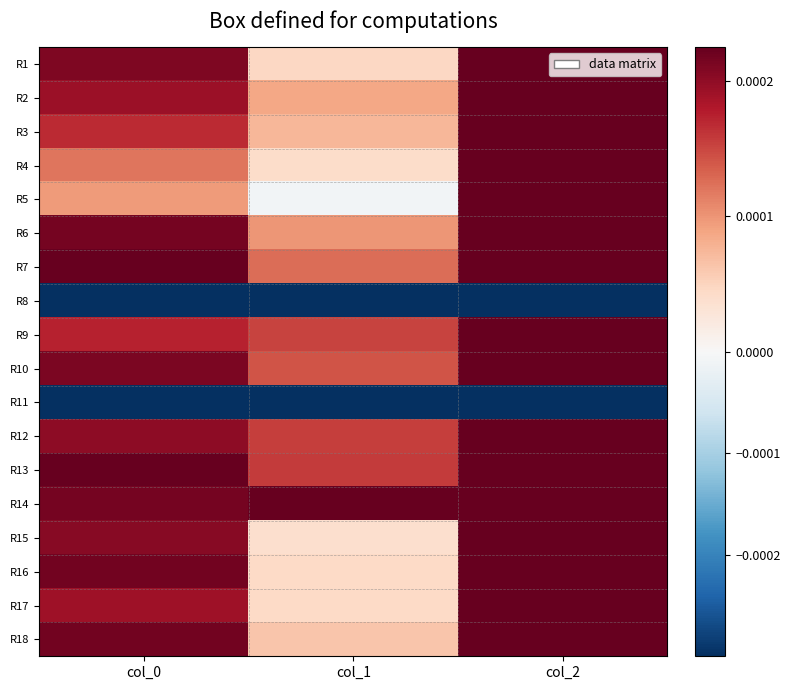

Count the number of categories in the chart.

3